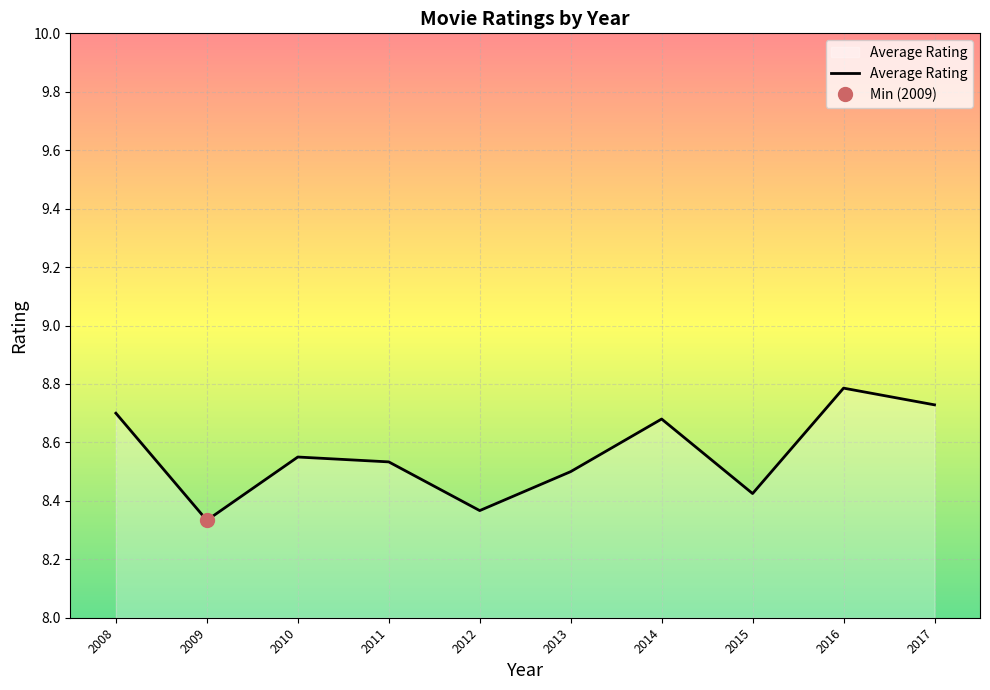

Approximately how many times larger is the value at 2014 compared to 2009?

1.0